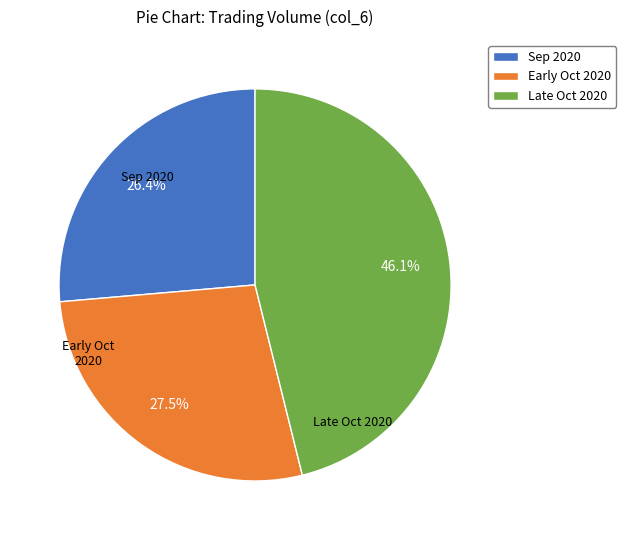

Is there a majority slice in this chart?

No